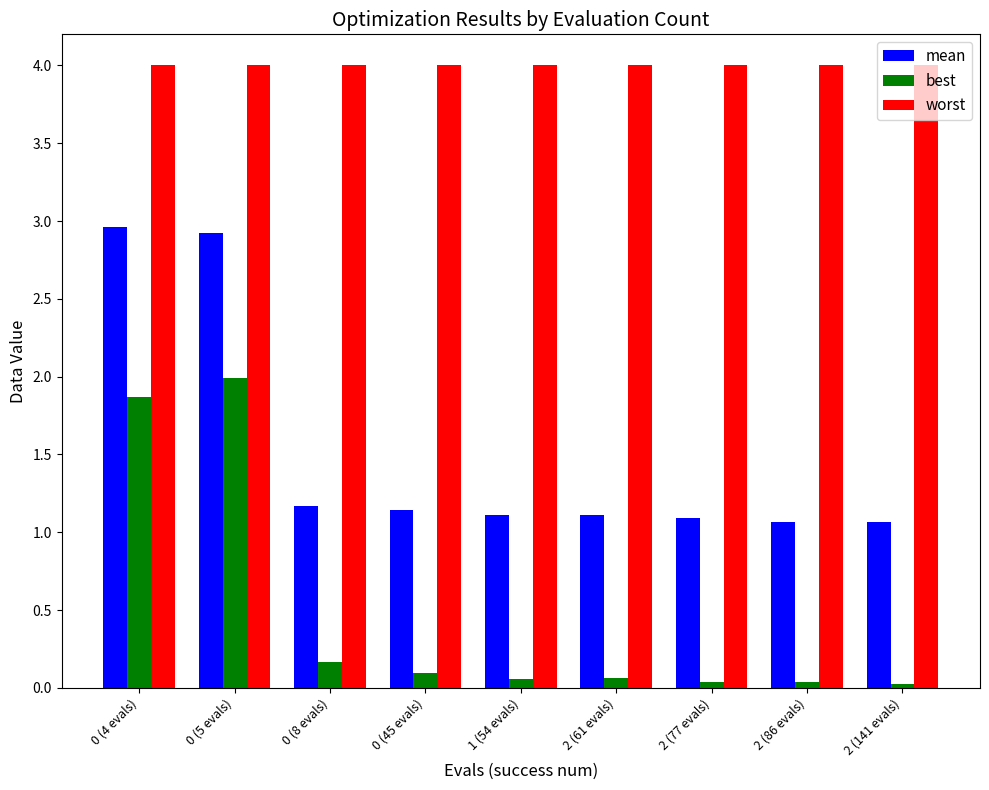

Rank the series by their average value, from lowest to highest.

best, mean, worst